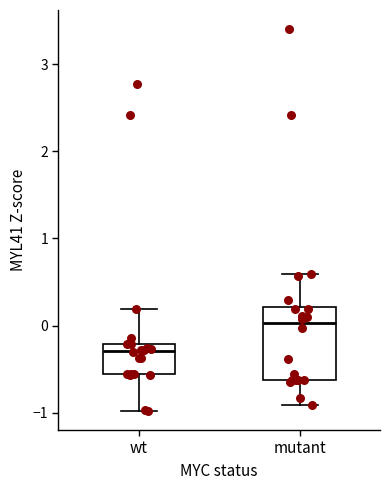

Which box is the tallest, from its lower edge to its upper edge?

mutant